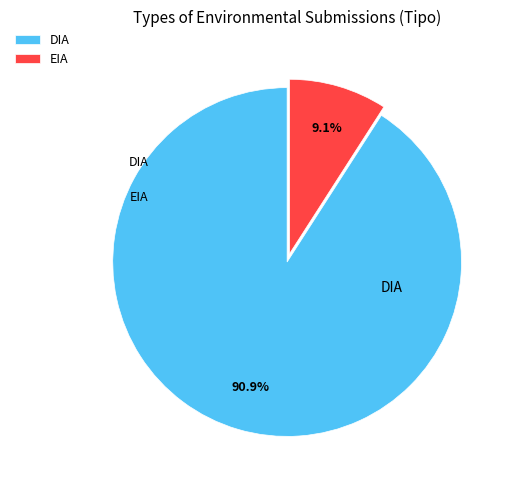

Which category accounts for the majority?

DIA